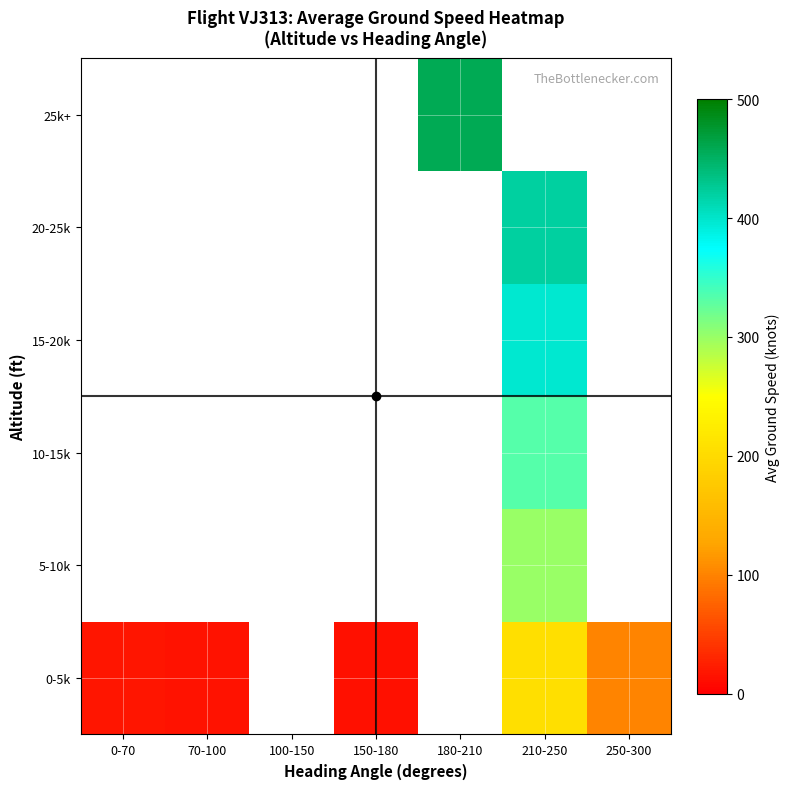

Rank the series by their average value, from highest to lowest.

0-5k, 5-10k, 10-15k, 15-20k, 20-25k, 25k+